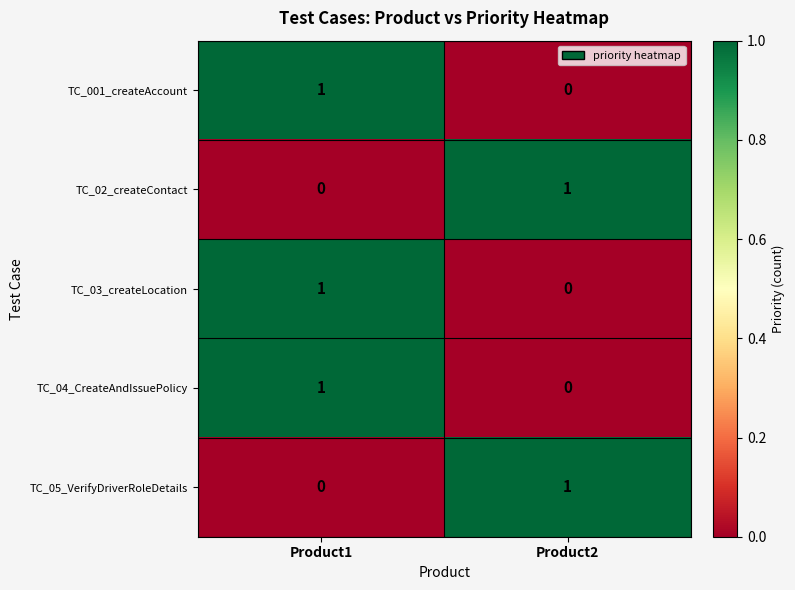

How many distinct data groups are displayed?

5